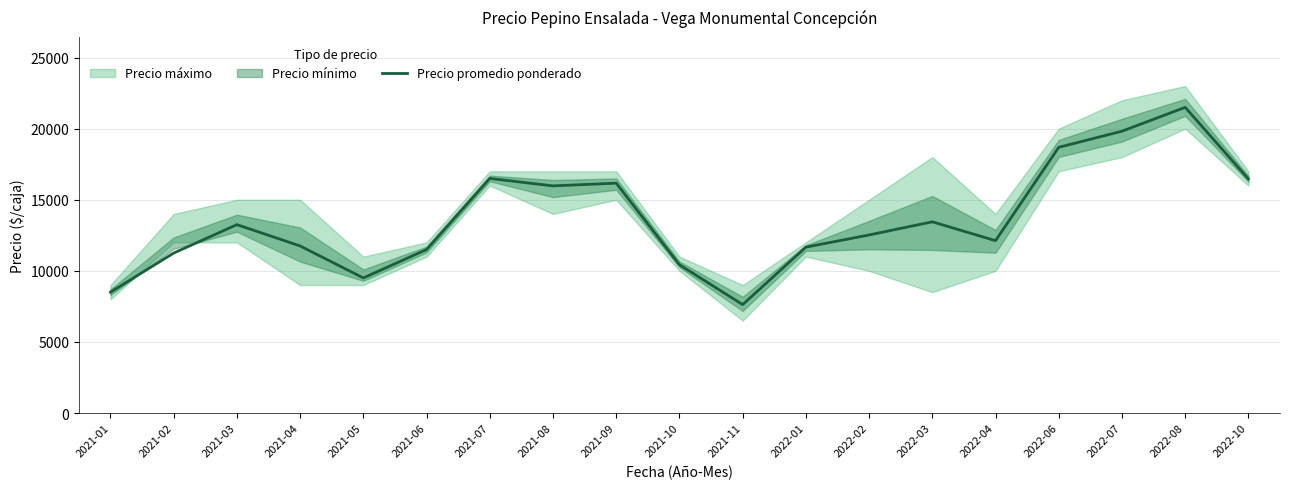

Which category has the highest value across all series?

2022-08